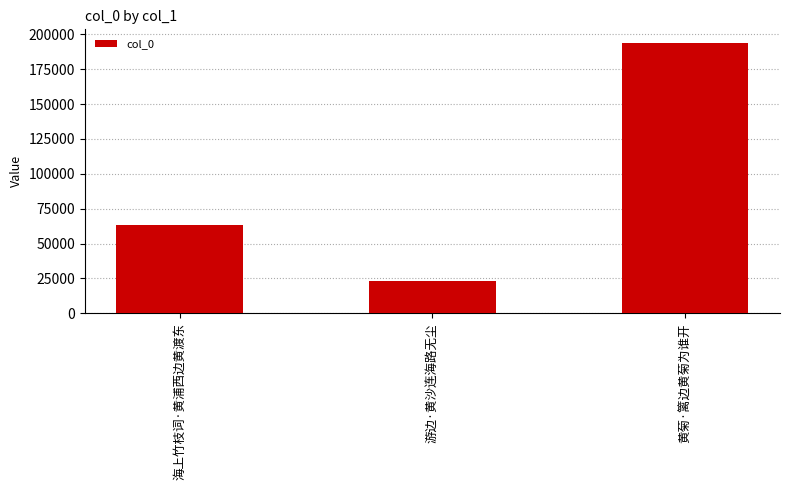

How many data points are less than 63195?

1